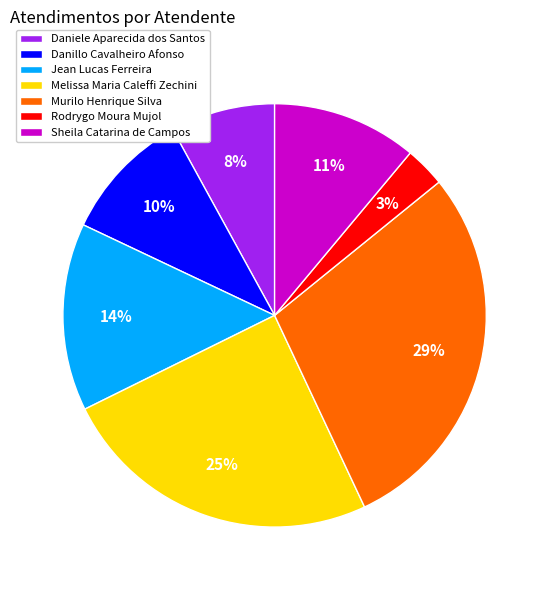

Which slice is the largest?

Murilo Henrique Silva